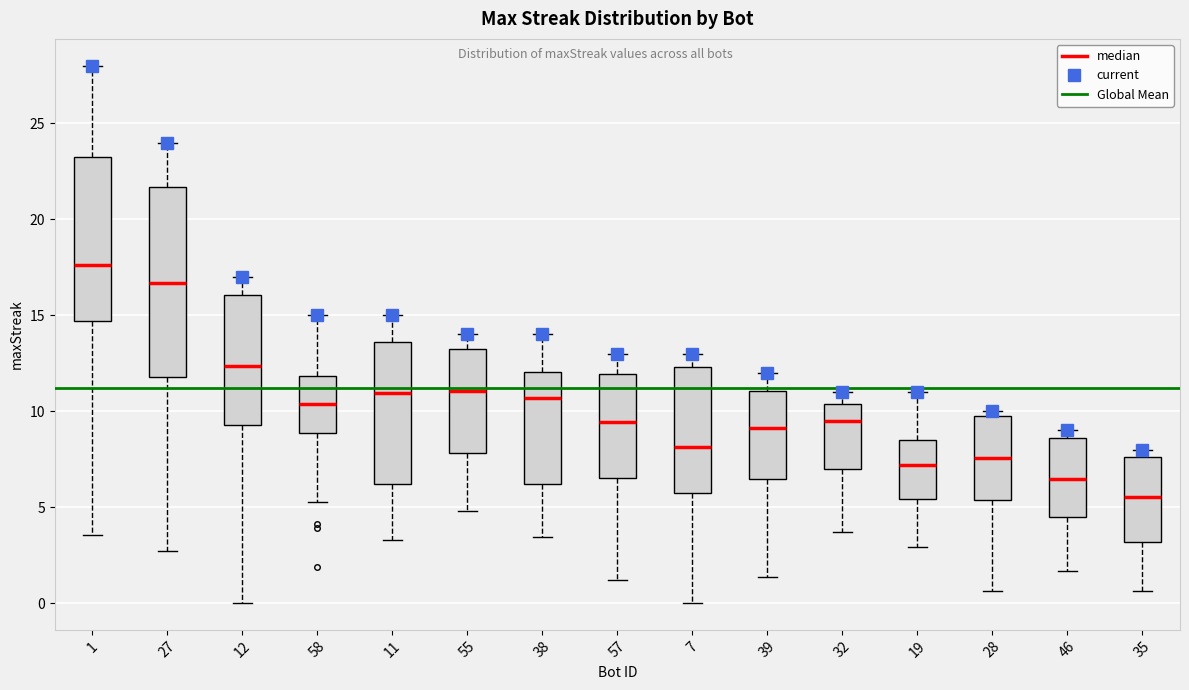

Which box's median line is the highest?

1